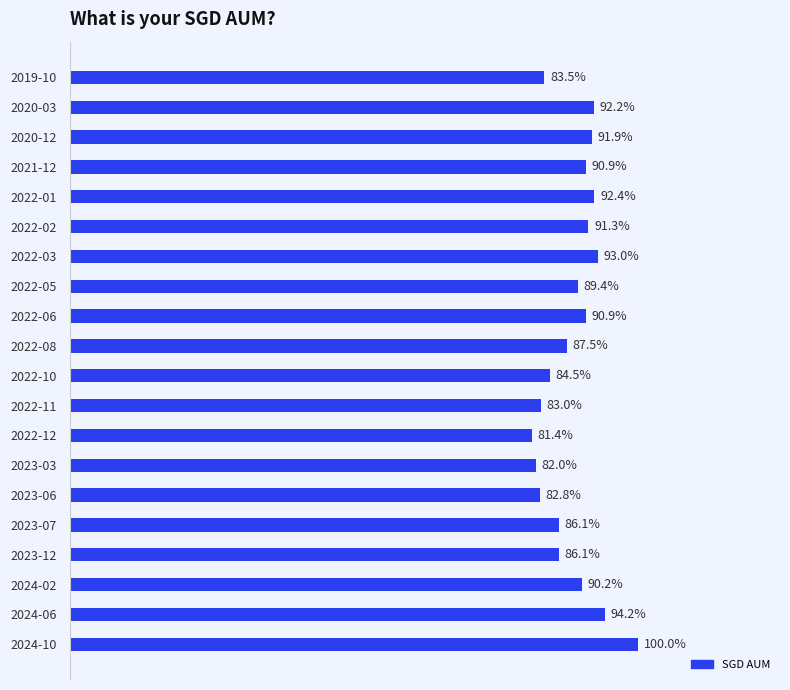

Does the chart contain any negative values?

No